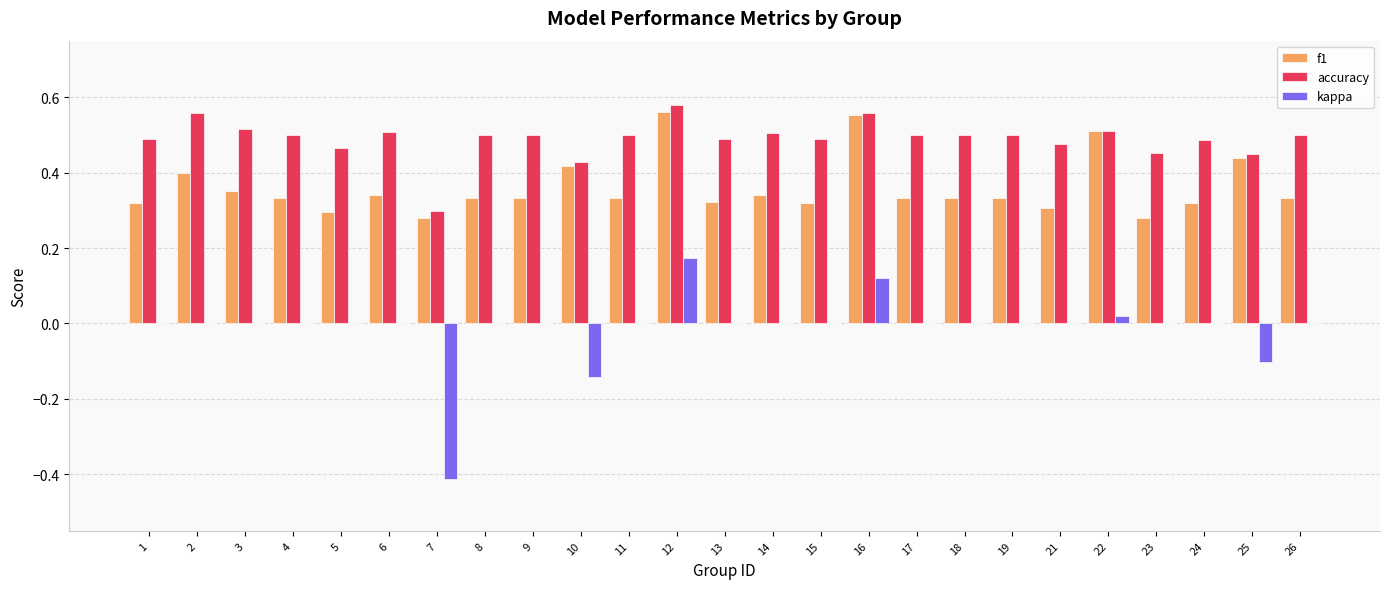

Is the value of f1 at 6 greater than the value of kappa at 11?

Yes